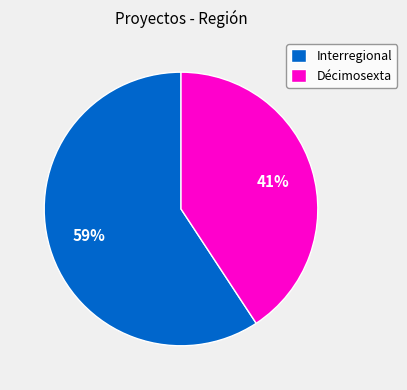

How many segments does this pie chart have?

2